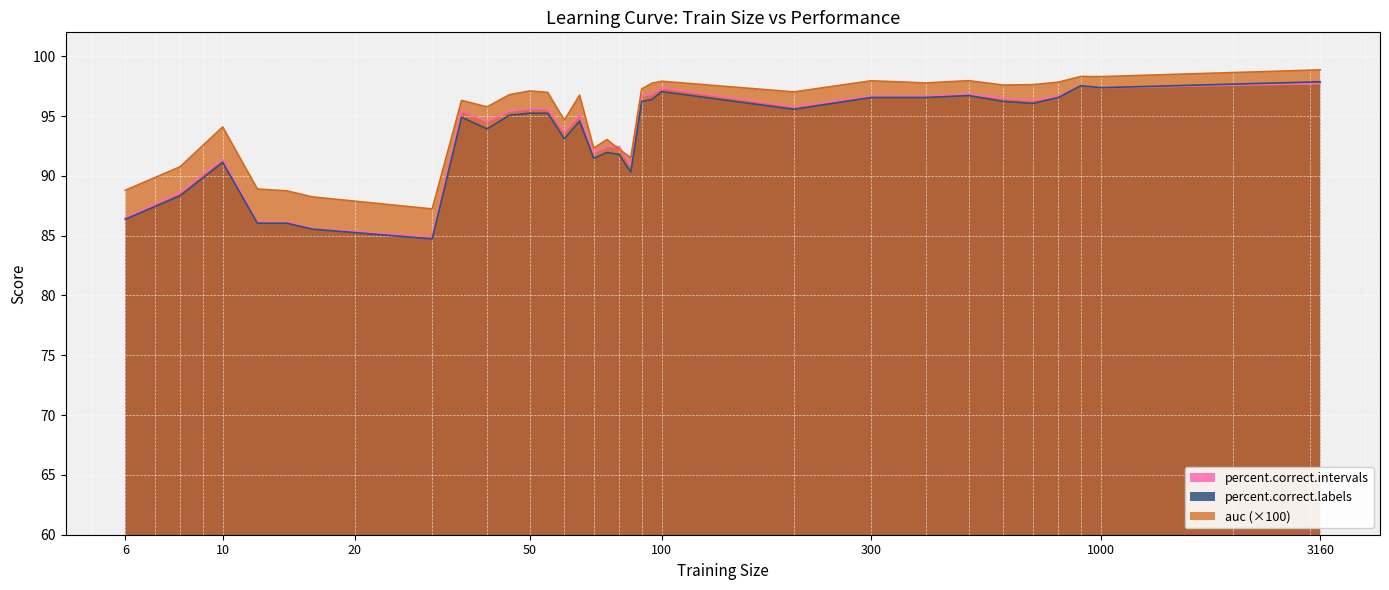

Reading left to right, list all the values displayed in this chart.

auc: 6=88.8	8=90.8	10=94.1	12=88.9	14=88.7	16=88.2	30=87.2	35=96.3	40=95.8	45=96.8	50=97.1	55=97.0	60=94.7	65=96.8	70=92.3	75=93.0	80=92.2	85=91.5	90=97.3	95=97.7	100=97.9	200=97.0	300=97.9	400=97.8	500=98.0	600=97.6	700=97.6	800=97.8	900=98.3	1000=98.3	3160=98.9
percent.correct.labels: 6=86.4	8=88.3	10=91.1	12=86.0	14=86.0	16=85.6	30=84.7	35=94.9	40=93.9	45=95.1	50=95.2	55=95.2	60=93.1	65=94.6	70=91.5	75=92.0	80=91.8	85=90.3	90=96.2	95=96.4	100=97.0	200=95.6	300=96.6	400=96.6	500=96.7	600=96.2	700=96.1	800=96.6	900=97.5	1000=97.4	3160=97.9
percent.correct.intervals: 6=86.5	8=88.6	10=91.4	12=86.1	14=86.1	16=85.6	30=84.9	35=95.4	40=94.6	45=95.4	50=95.6	55=95.6	60=93.7	65=95.1	70=91.9	75=92.5	80=92.5	85=90.9	90=96.7	95=96.8	100=97.4	200=95.8	300=96.7	400=96.7	500=96.8	600=96.5	700=96.3	800=96.7	900=97.5	1000=97.4	3160=97.7